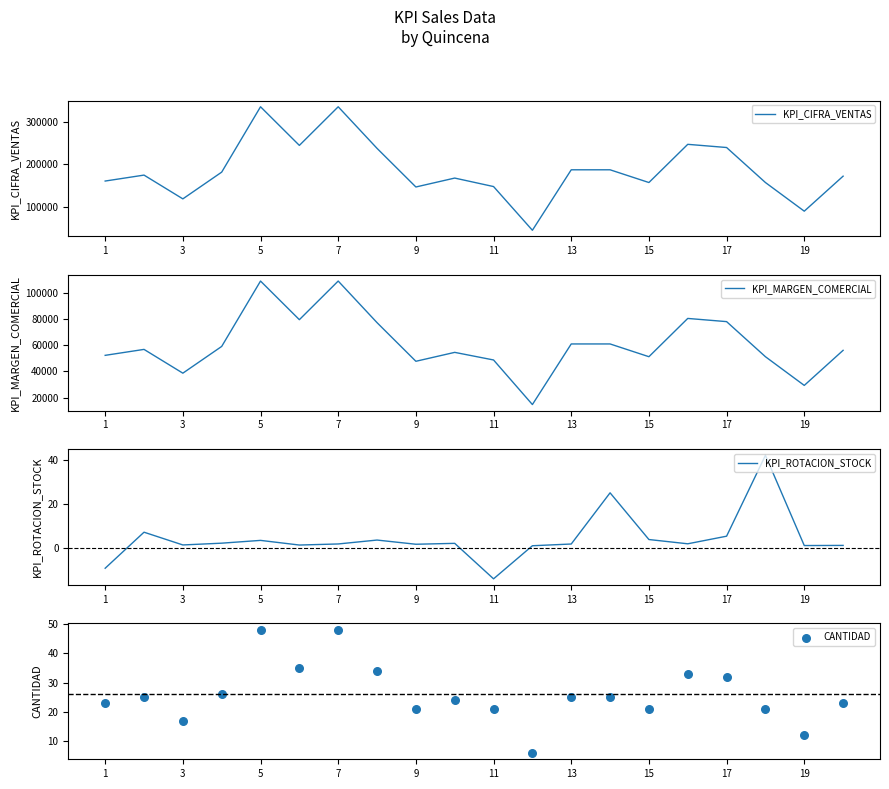

Which series contains the highest Y value?

KPI_CIFRA_VENTAS